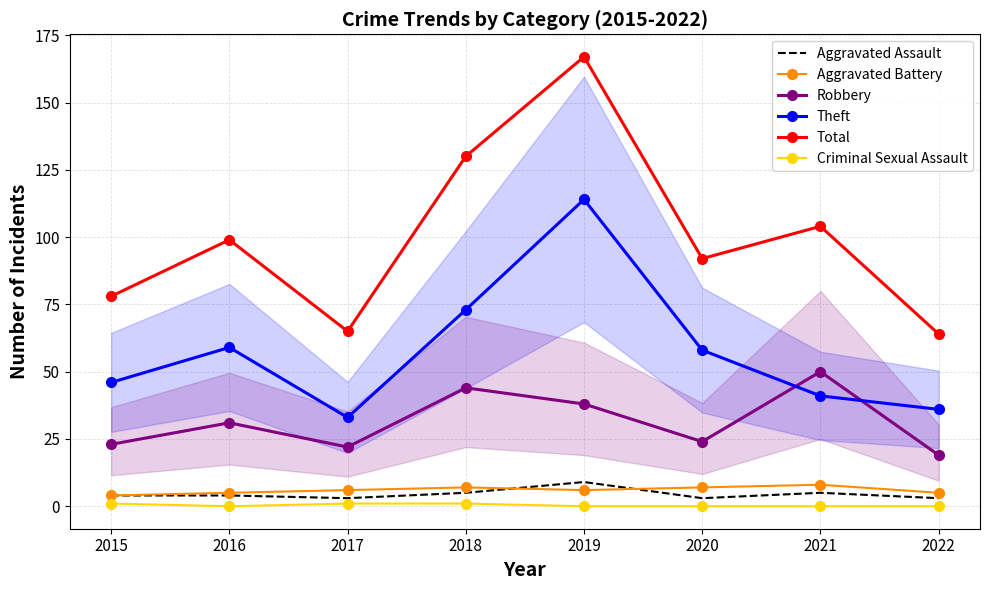

True or false: Aggravated Battery and Total intersect in this chart.

False